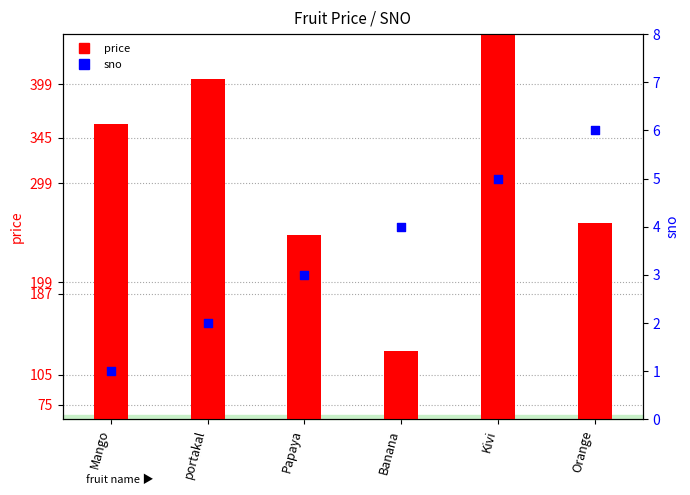

Which series has the largest Y range (max minus min)?

price